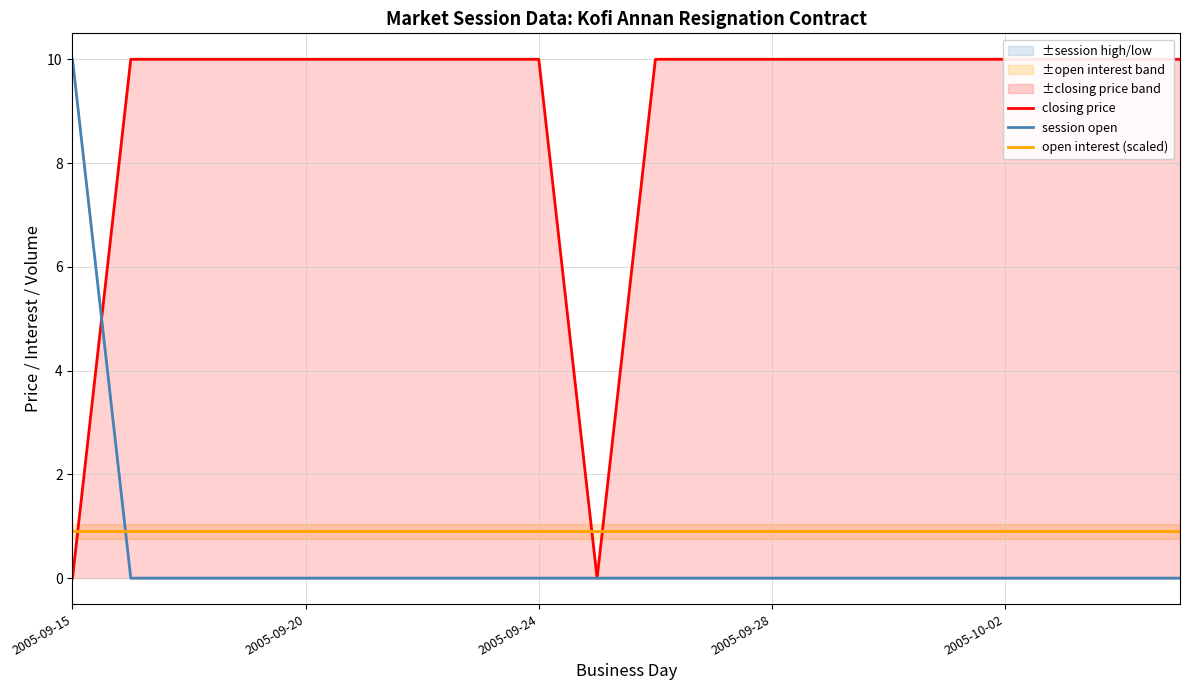

The session open series shows 0.0 at 2005-09-28. True or false?

True